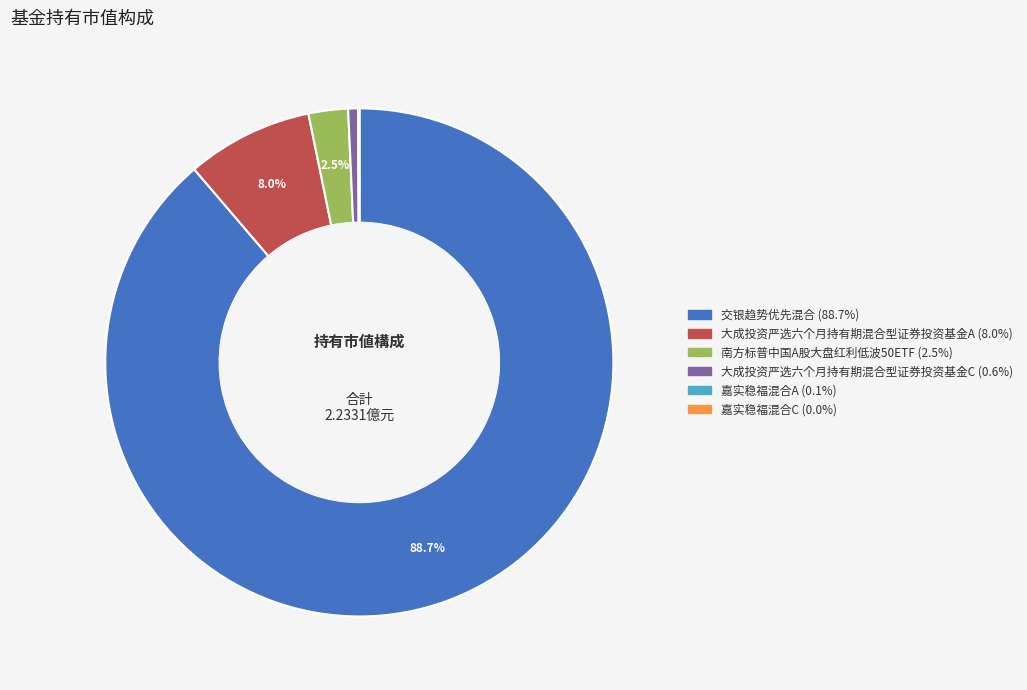

How much of the chart is everything except 南方标普中国A股大盘红利低波50ETF?

97.5%